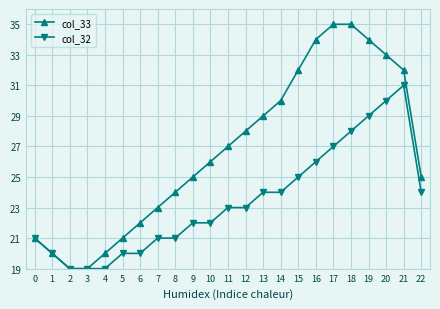

At 15, list the series in order from smallest to largest.

col_32, col_33